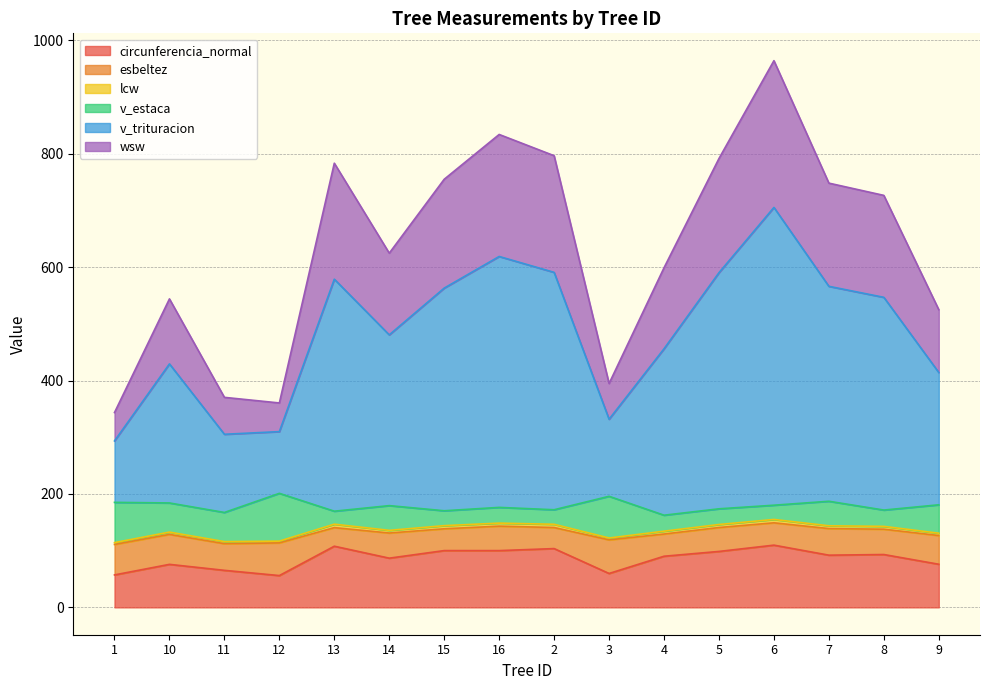

What is the label of the 3rd point from the left?

11